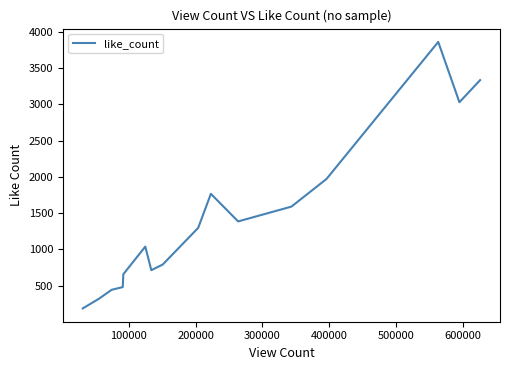

Reading right to left, list all the values displayed in this chart.

3333	3028	3859	1970	1589	1385	1765	1296	790	713	1038	657	480	442	318	186